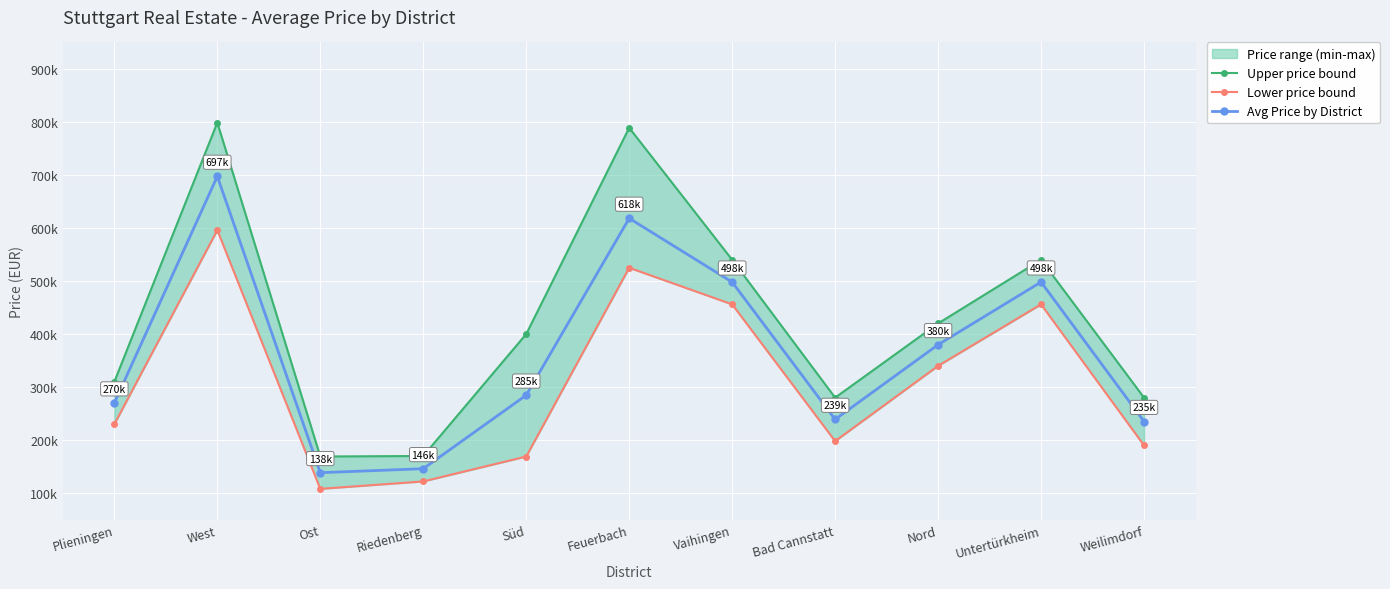

Which series has the largest total across all categories?

Upper price bound